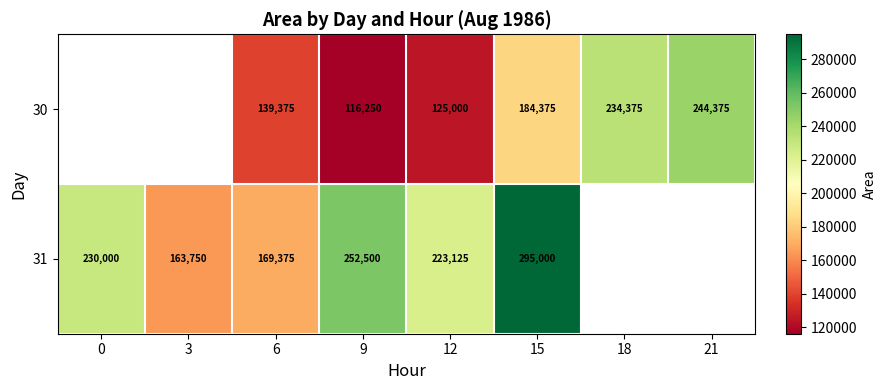

True or false: 30 has a value of 119877 at 18.

False